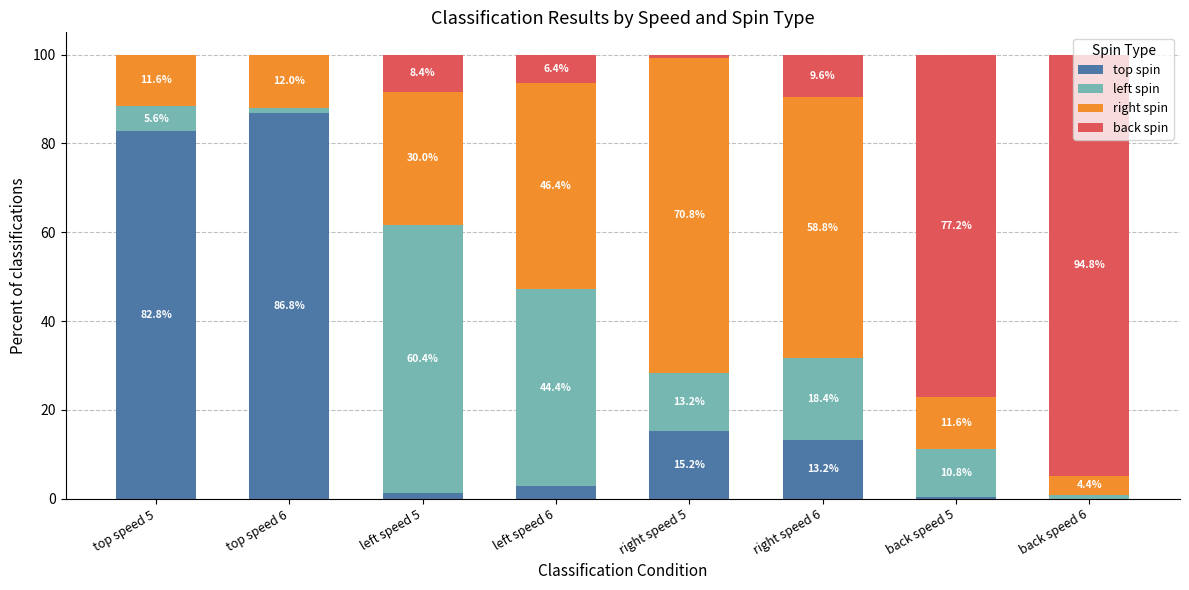

What is the total value across all series at left speed 6?

100.0